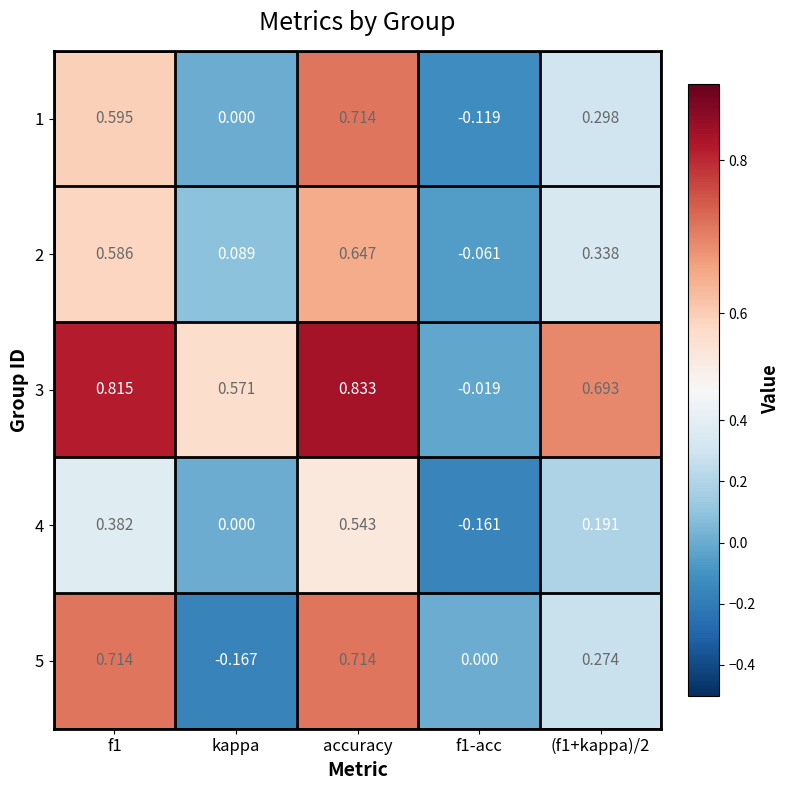

Which category has the highest value in the 2 series?

accuracy